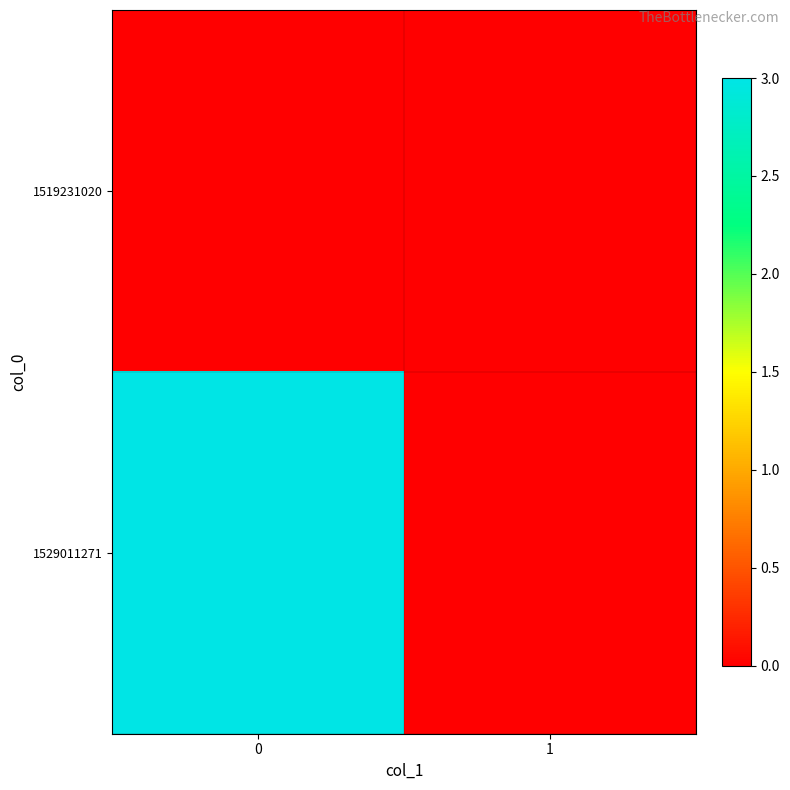

Rank the series at 1 from highest to lowest value.

1519231020, 1529011271